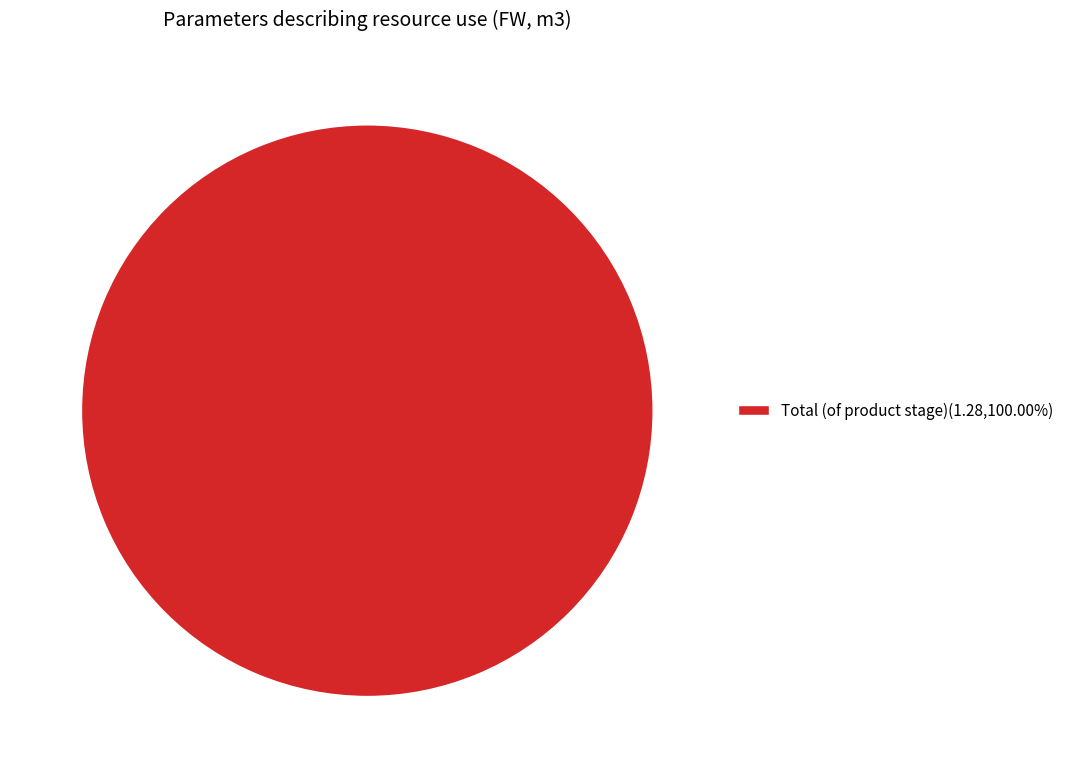

How many slices are in this pie chart?

1